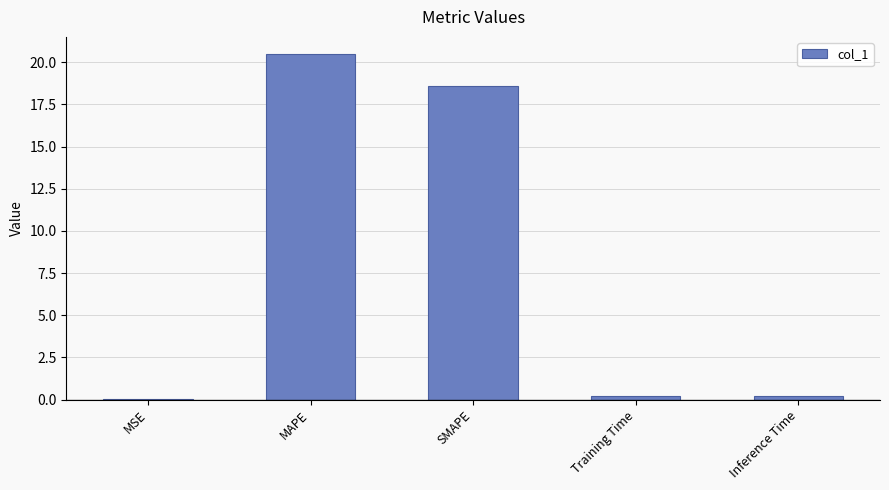

Which label corresponds to the largest value in the chart?

MAPE